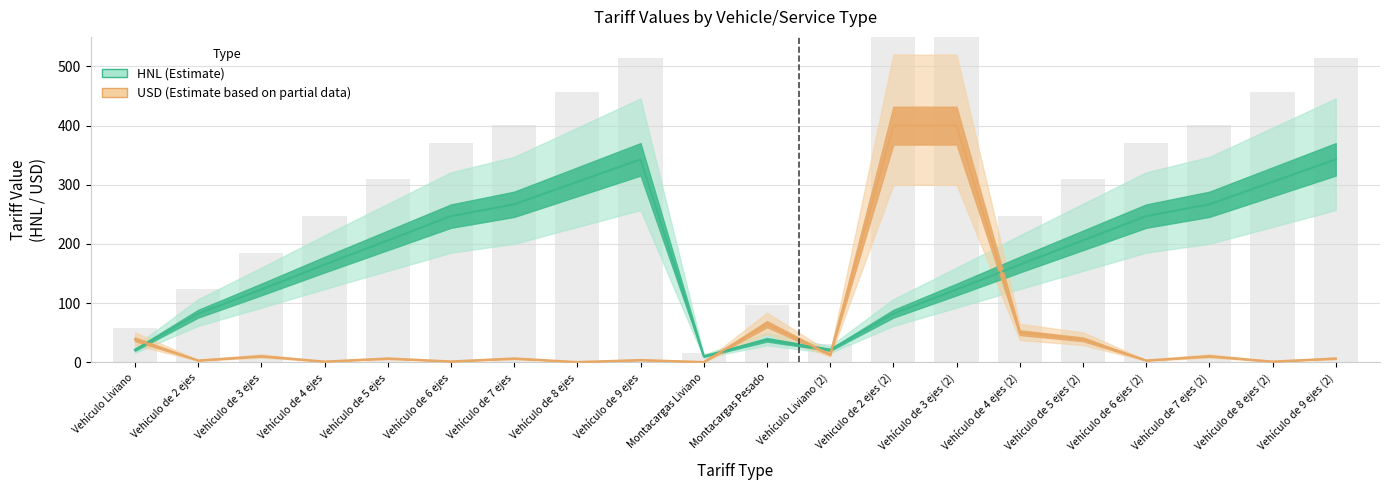

Between Vehículo de 5 ejes and Vehículo de 3 ejes (2), which is larger?

Vehículo de 5 ejes